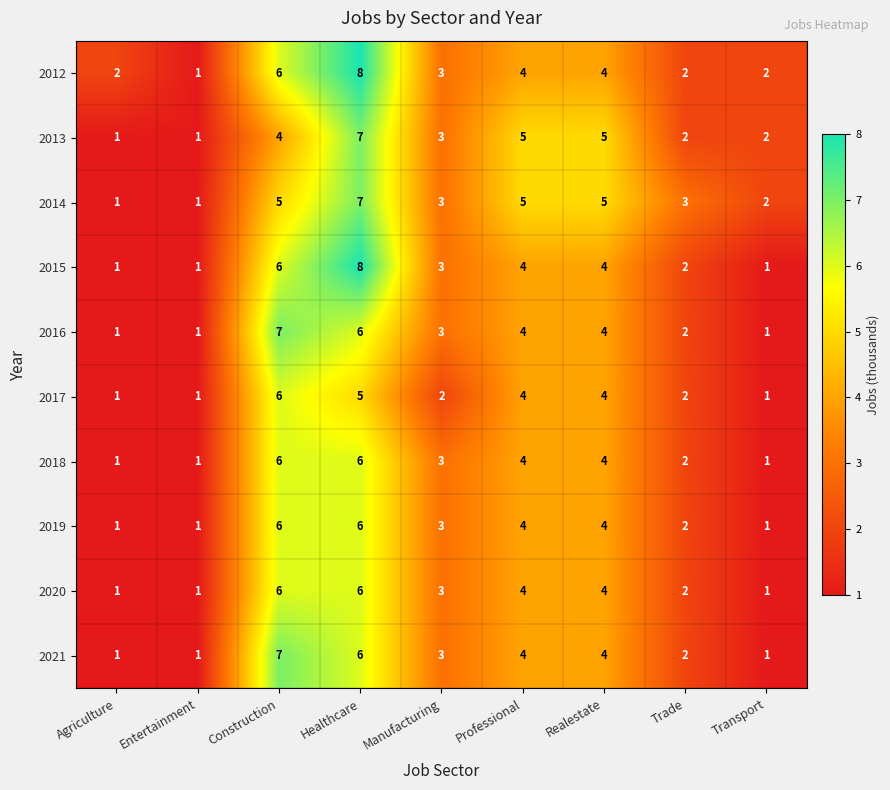

Which series changed the most between Agriculture and Trade?

2014